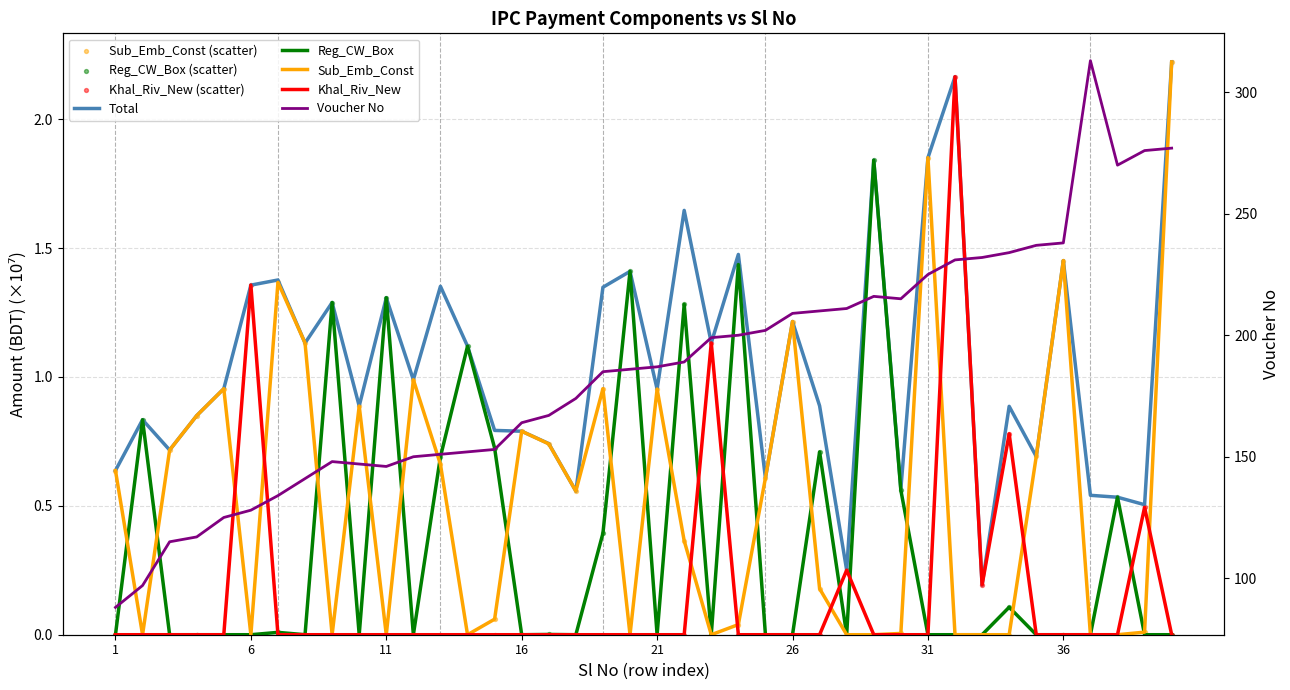

Which series contains the highest Y value?

Voucher No